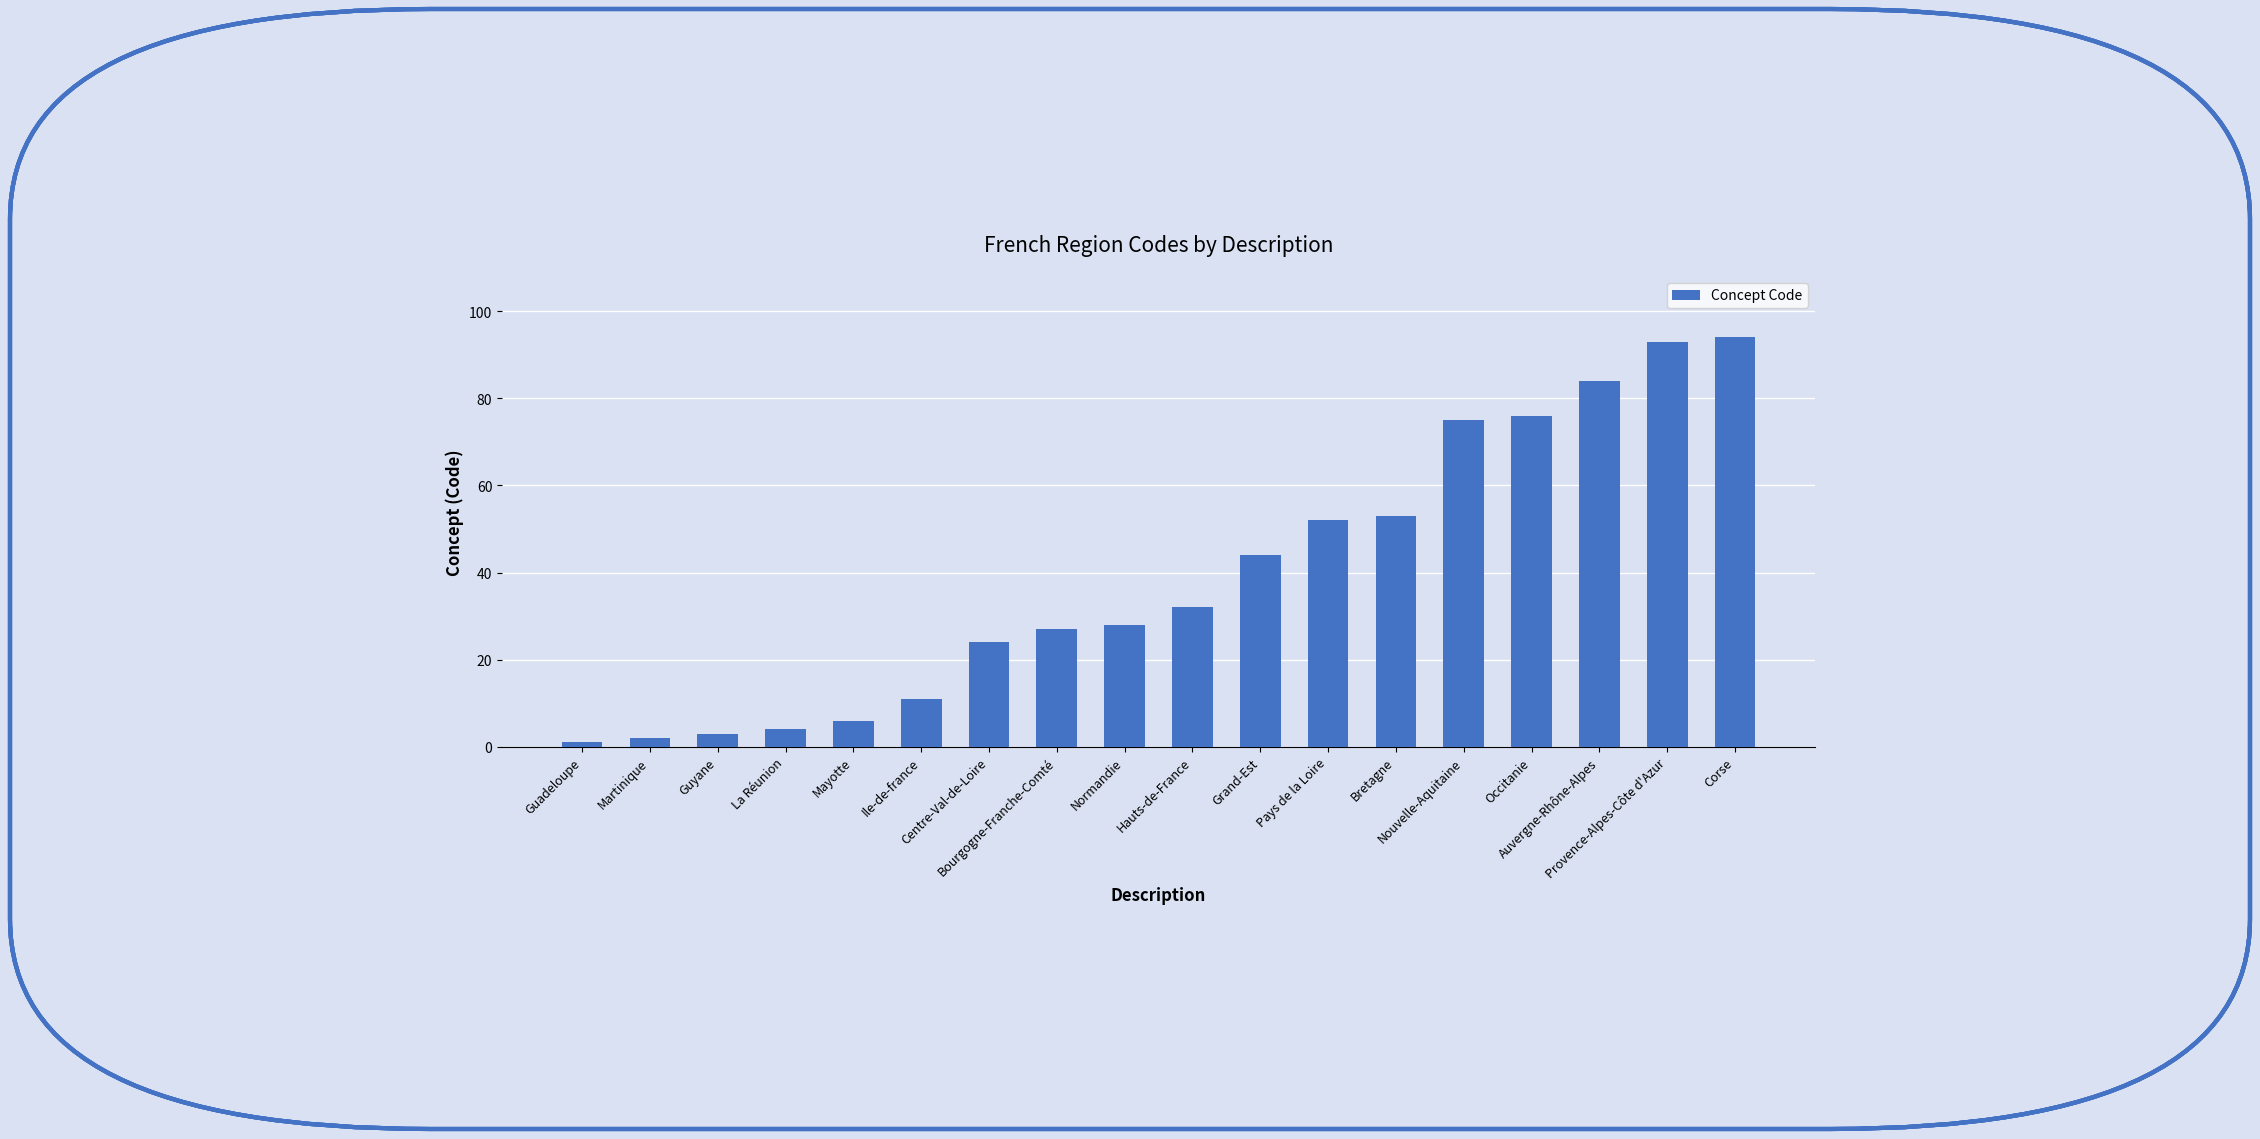

What is the label of the 13th bar from the left?

Bretagne